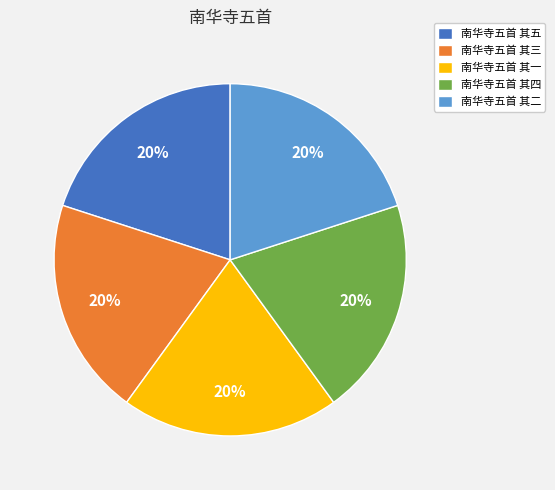

The 南华寺五首 其五 slice represents 9% of the pie. True or false?

False